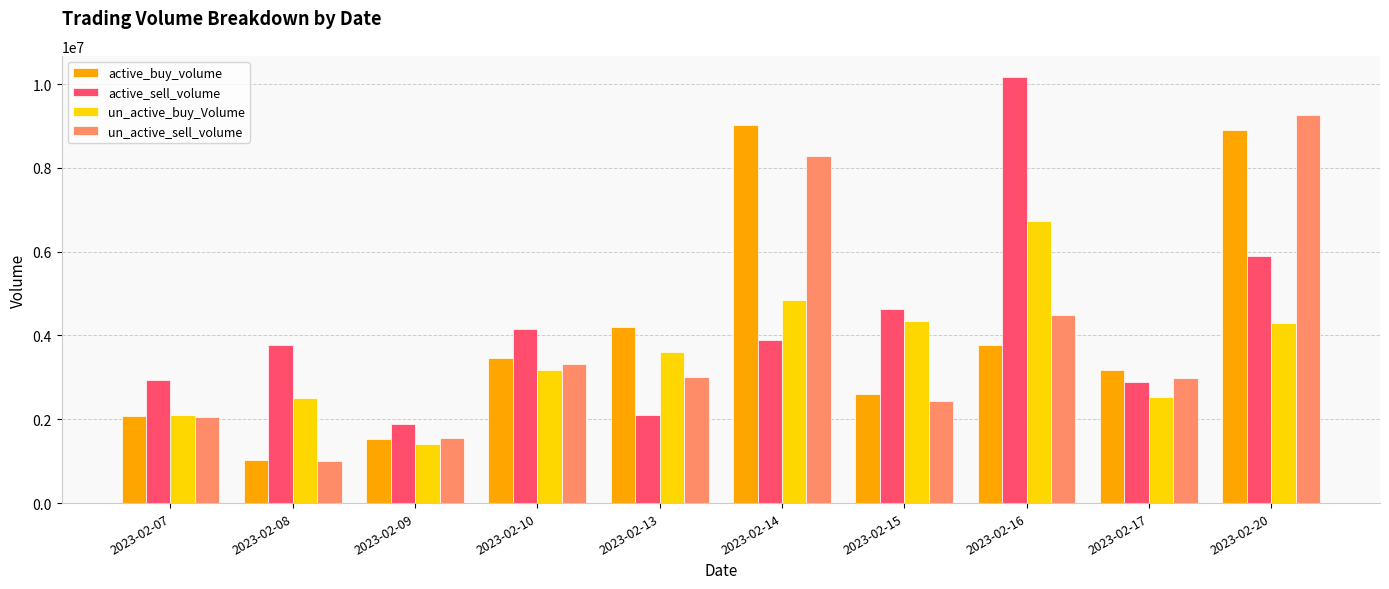

Rank the series at 2023-02-17 from lowest to highest value.

un_active_buy_Volume, active_sell_volume, un_active_sell_volume, active_buy_volume